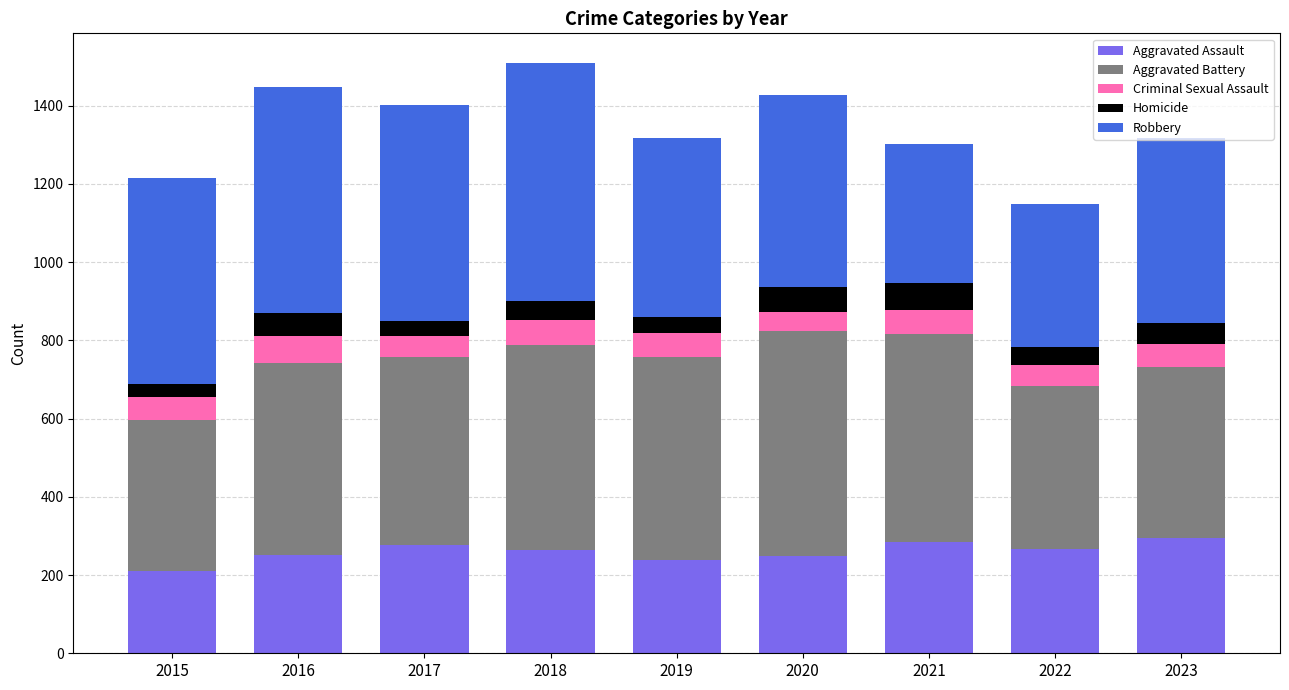

Is it true that Aggravated Assault equals 210 at 2015?

True